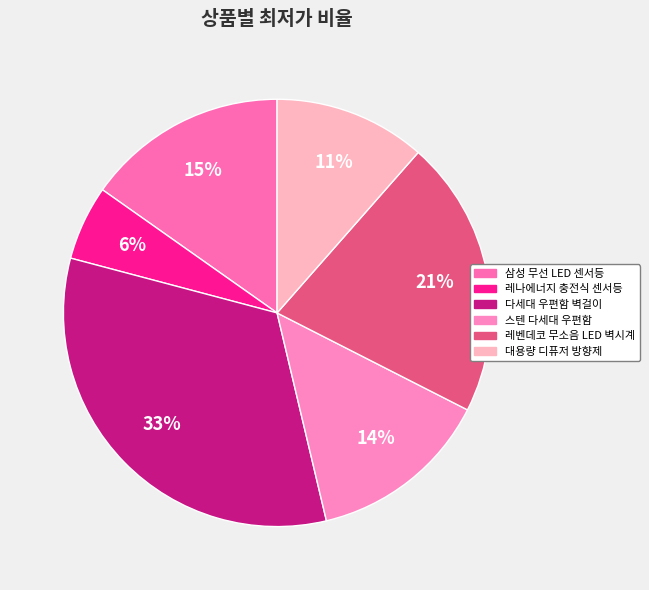

Does 대용량 디퓨저 방향제 account for over 50% of the chart?

No